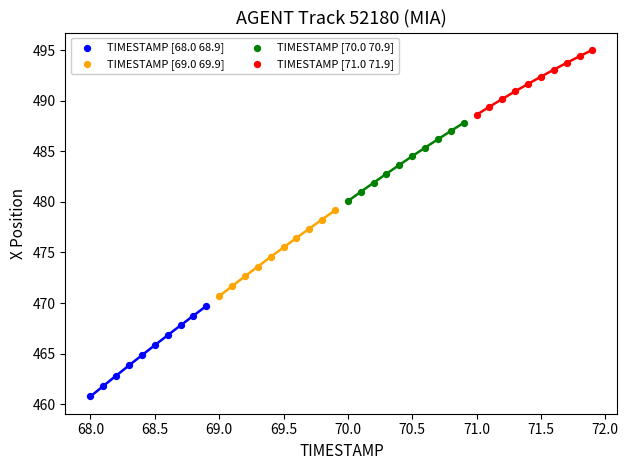

Which series has the widest spread of Y values?

TIMESTAMP [68.0 68.9]